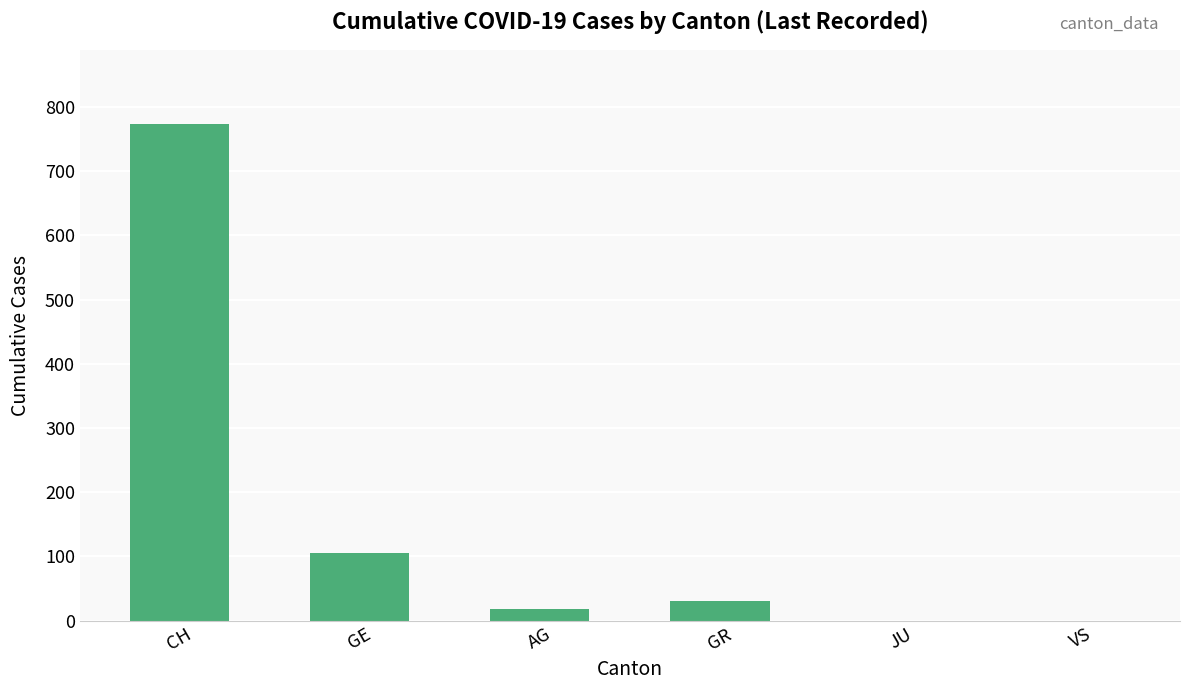

What is the approximate value at GR, to the nearest 50?

50